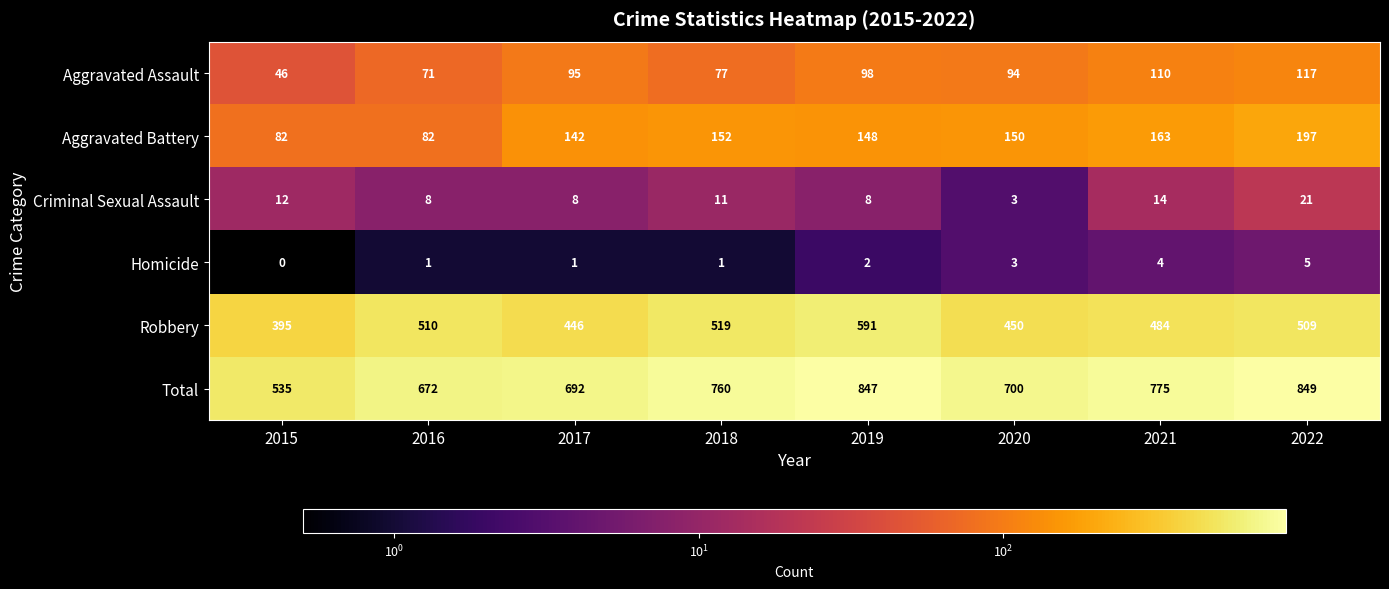

True or false: Aggravated Assault has a value of 18 at 2015.

False